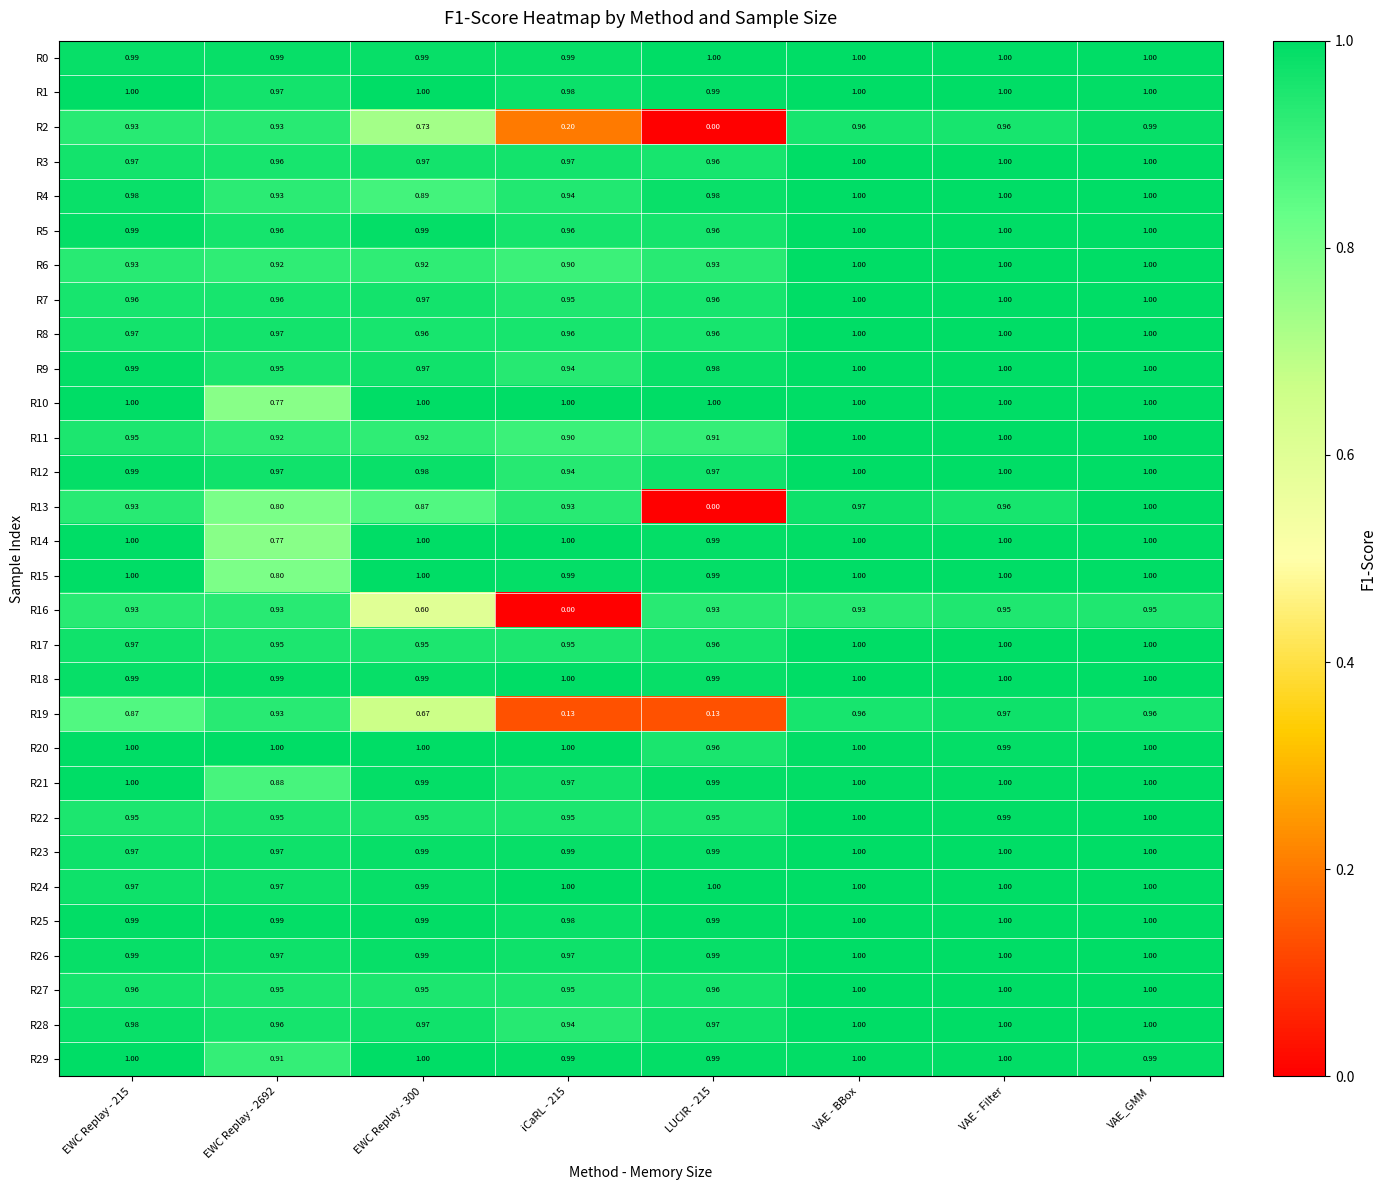

At which category is the sum across all series the highest?

VAE_GMM